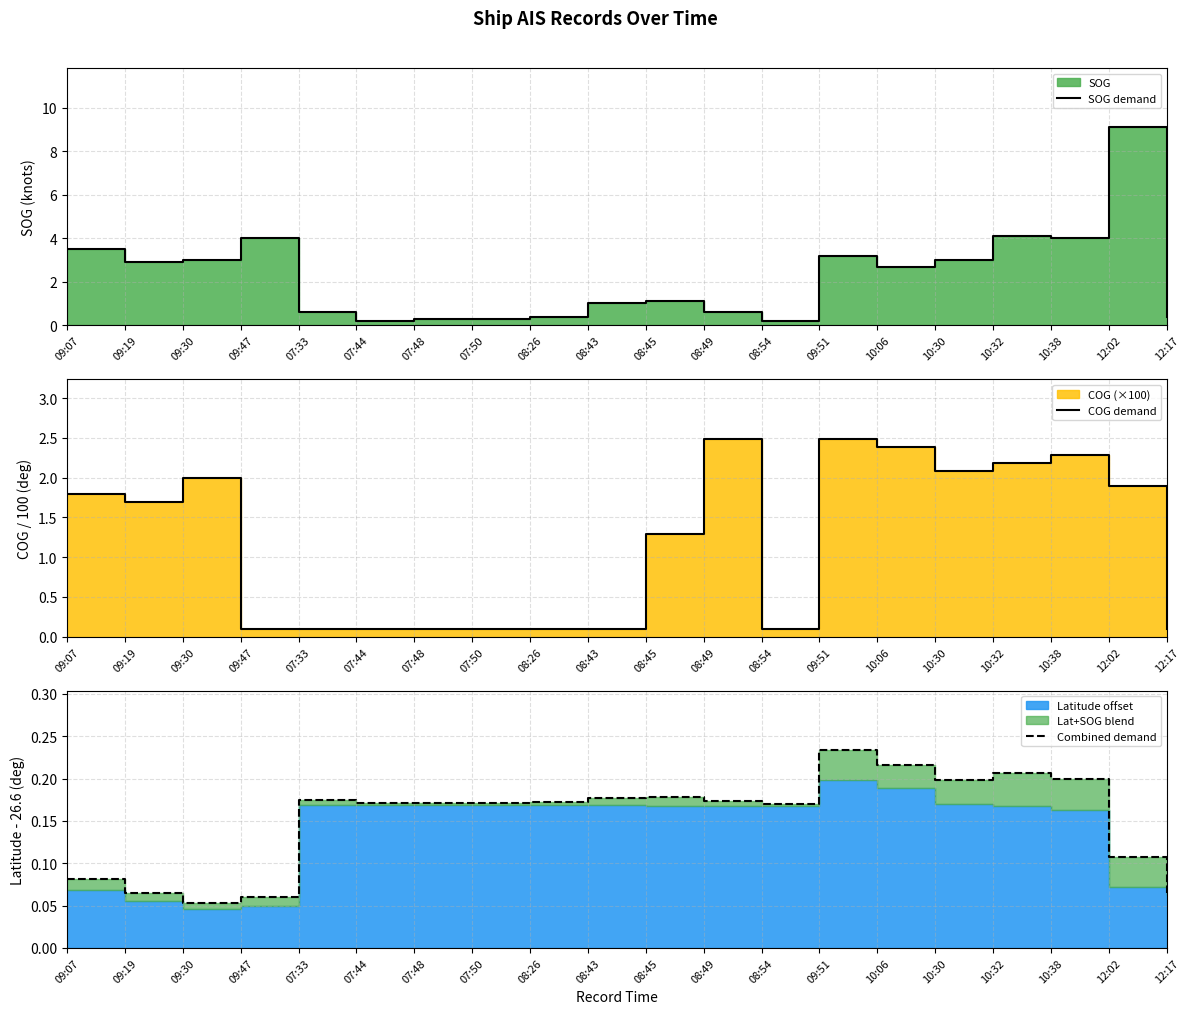

Rank the categories by SOG demand value from highest to lowest.

12:02, 10:32, 09:47, 10:38, 09:07, 09:51, 09:30, 10:30, 09:19, 10:06, 08:45, 08:43, 07:33, 08:49, 08:26, 12:17, 07:48, 07:50, 07:44, 08:54